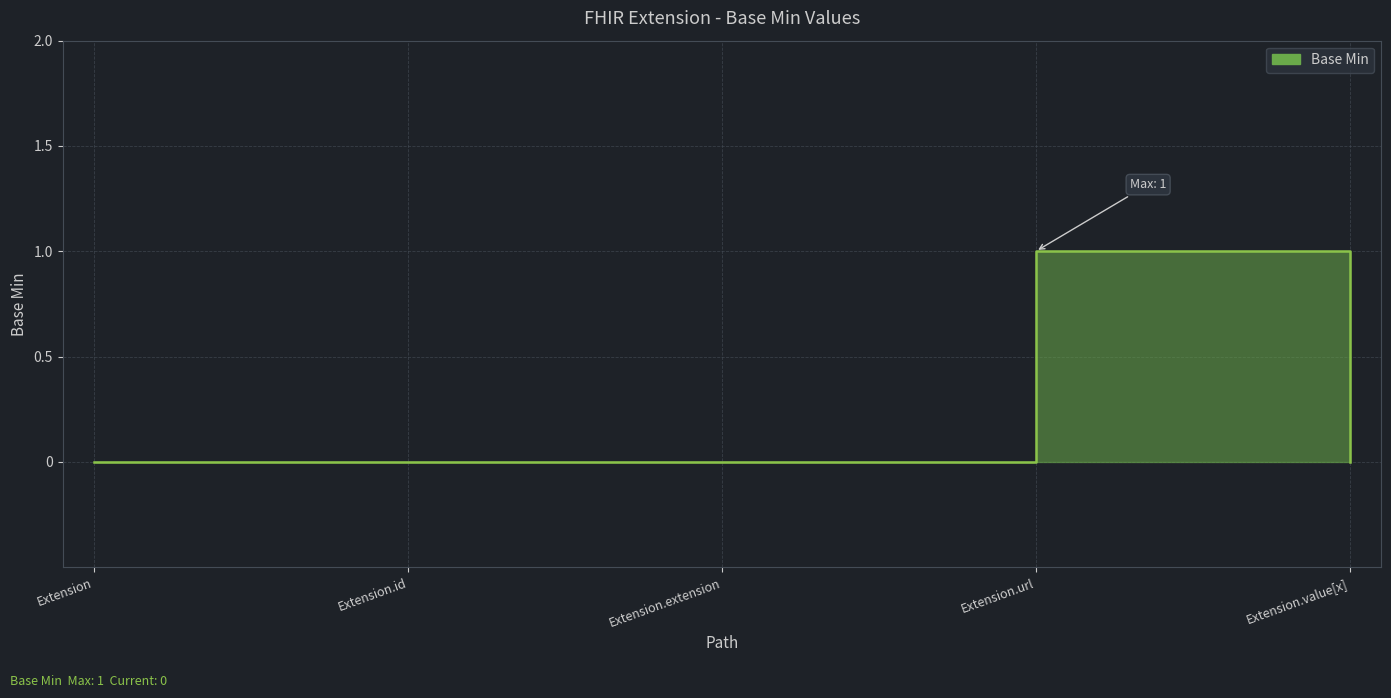

Count the values in the range 0 to 1.

5